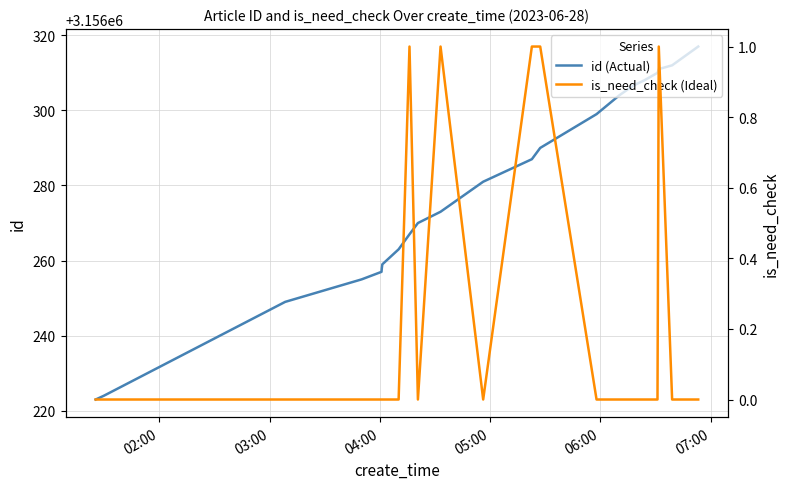

What is the minimum value for id (Actual)?

3156223